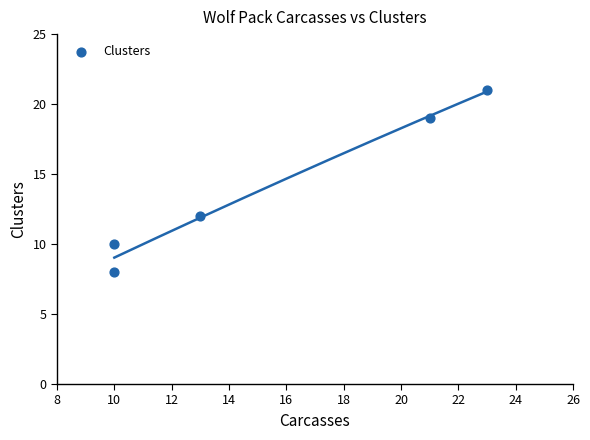

What is the range of Y values (max minus min)?

13